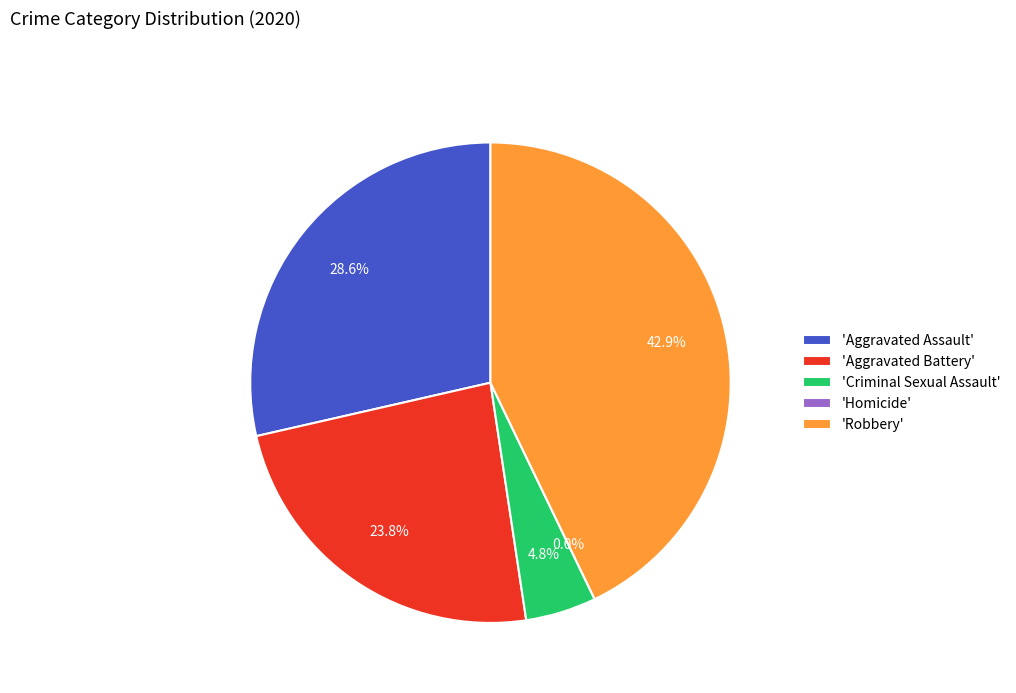

Rank the categories by value from highest to lowest.

Robbery, Aggravated Assault, Aggravated Battery, Criminal Sexual Assault, Homicide